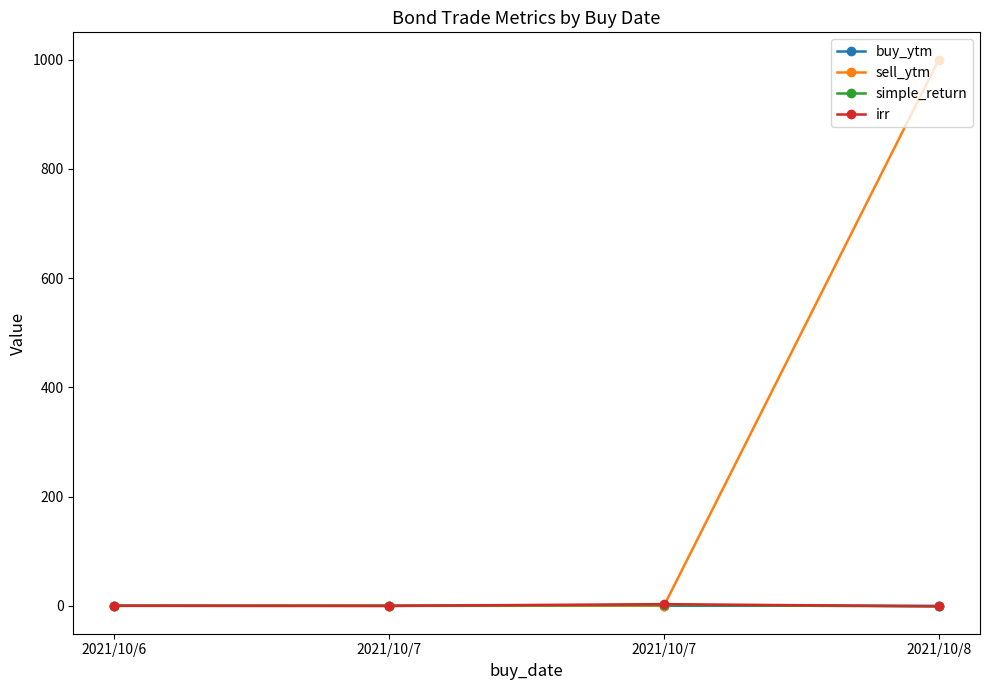

Which series has the widest spread of values?

sell_ytm